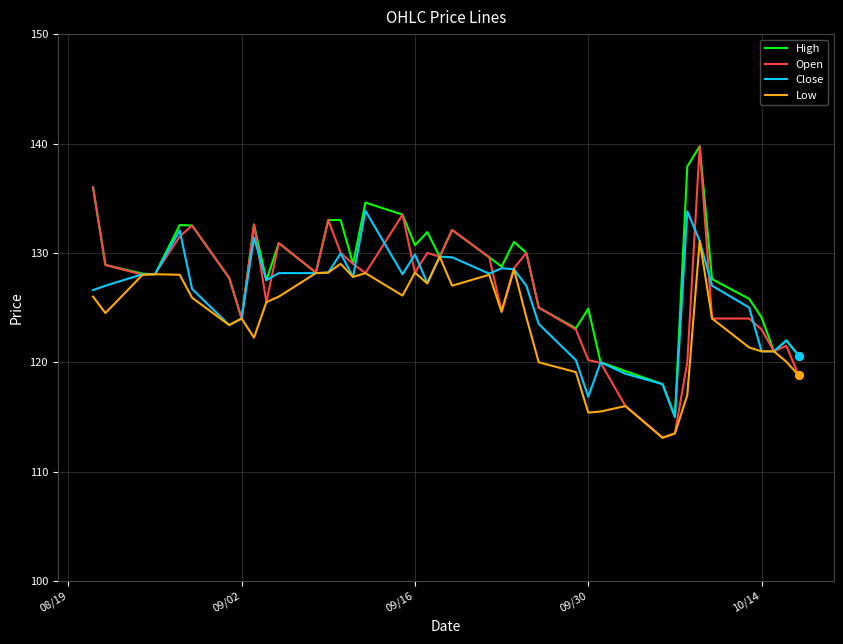

What is the maximum value shown in the chart?

139.8